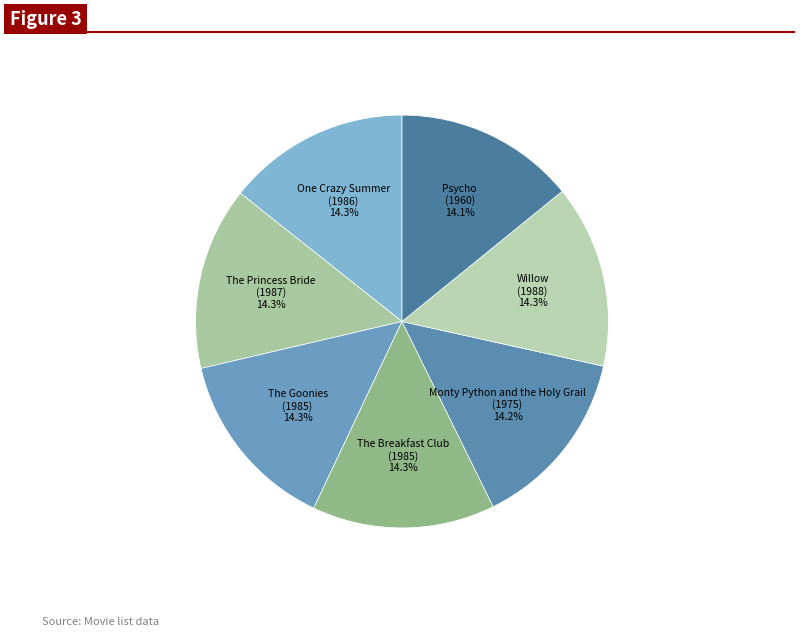

Combined, what portion of the pie is Willow and The Goonies?

28.7%